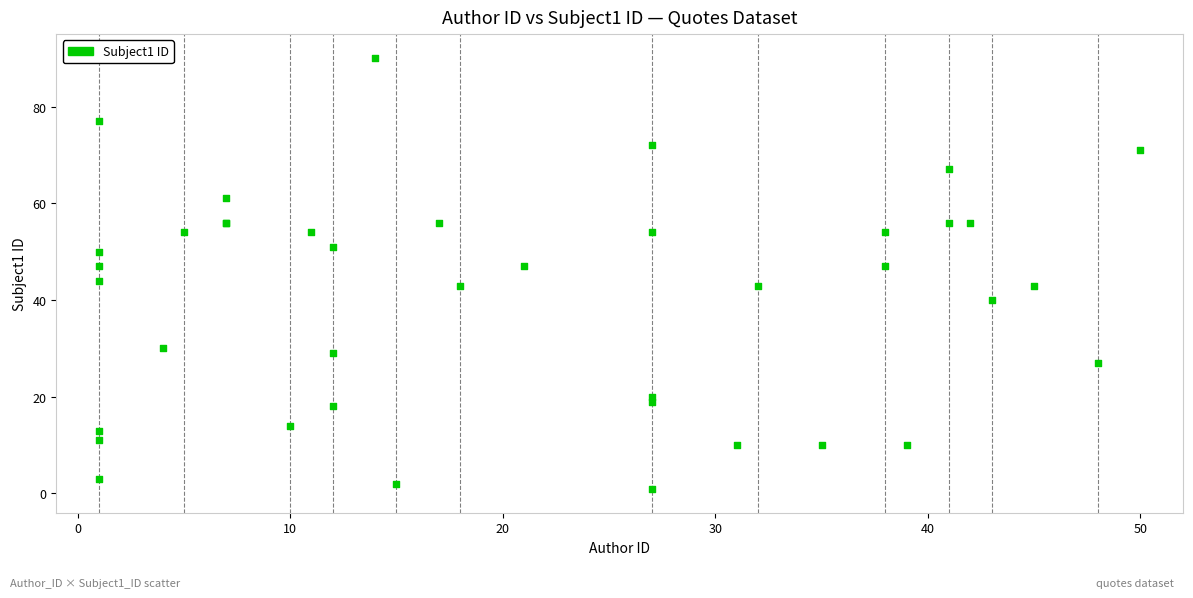

What Y value in the scatter plot is closest to 45?

44